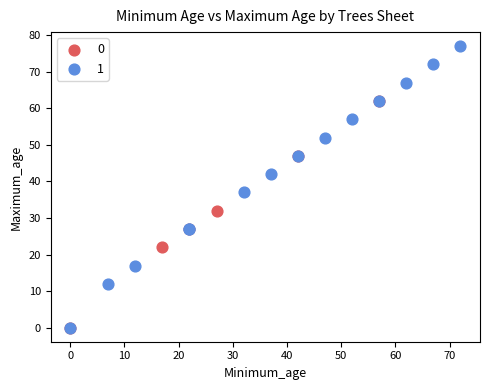

Which series contains the highest Y value?

1